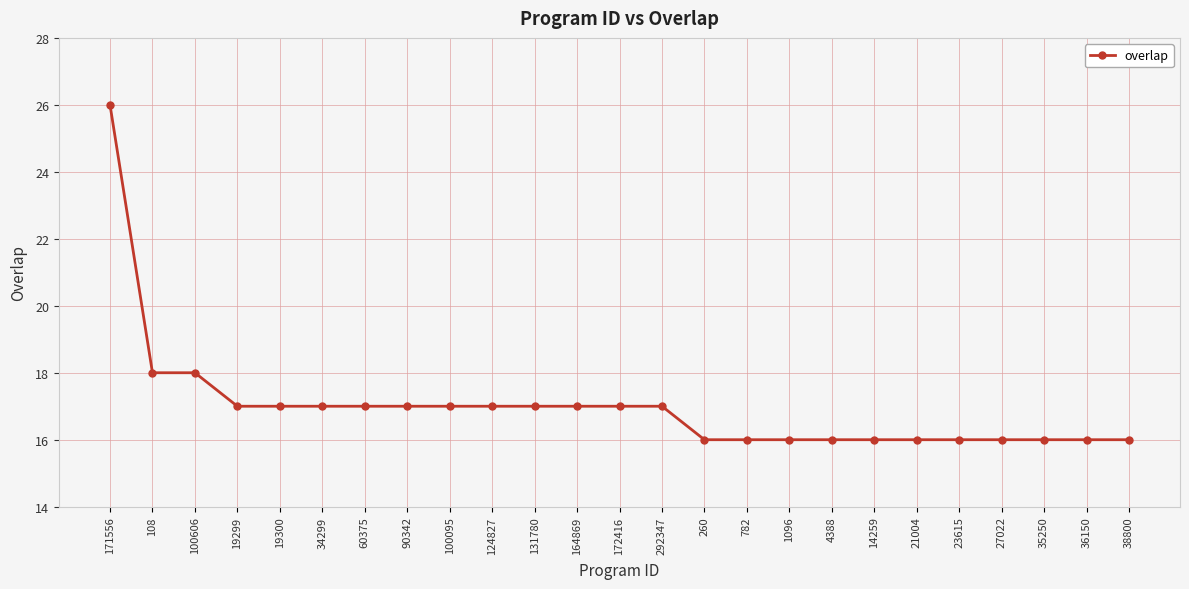

Approximately how many times larger is the value at 782 compared to 36150?

1.0